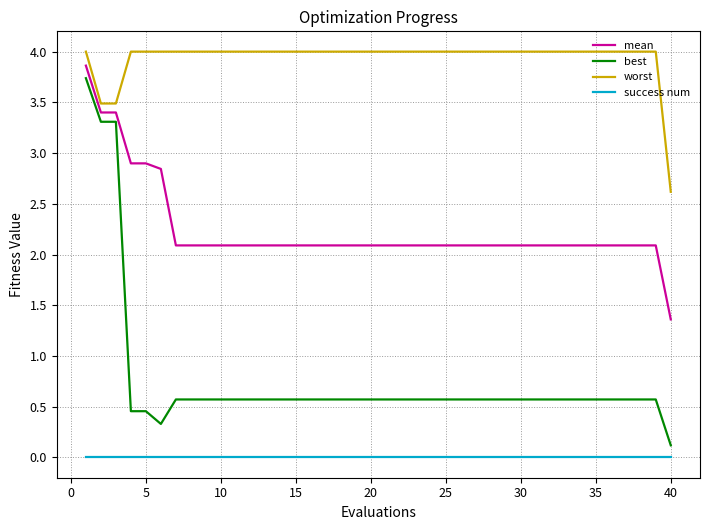

Rank the series by their average value, from highest to lowest.

worst, mean, best, success num